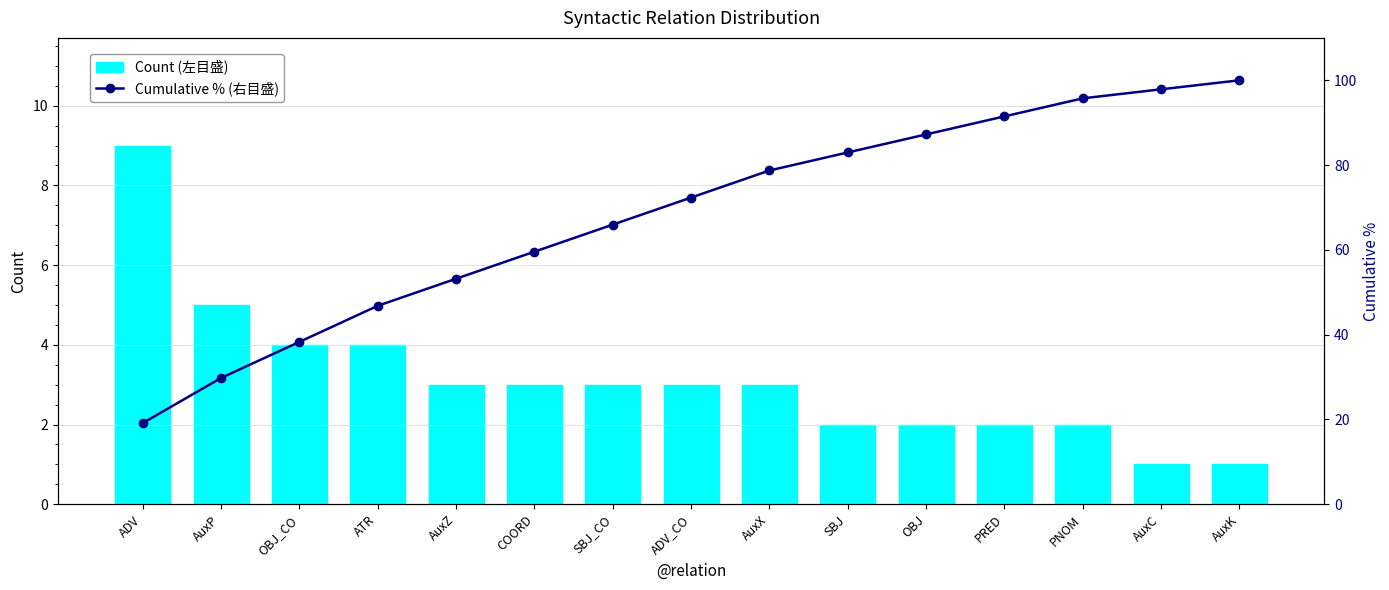

At how many categories does at least one series exceed 87?

5